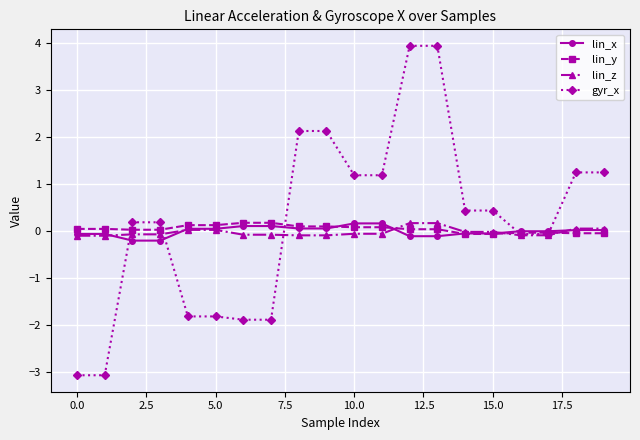

True or false: lin_z and lin_x cross at least once.

True